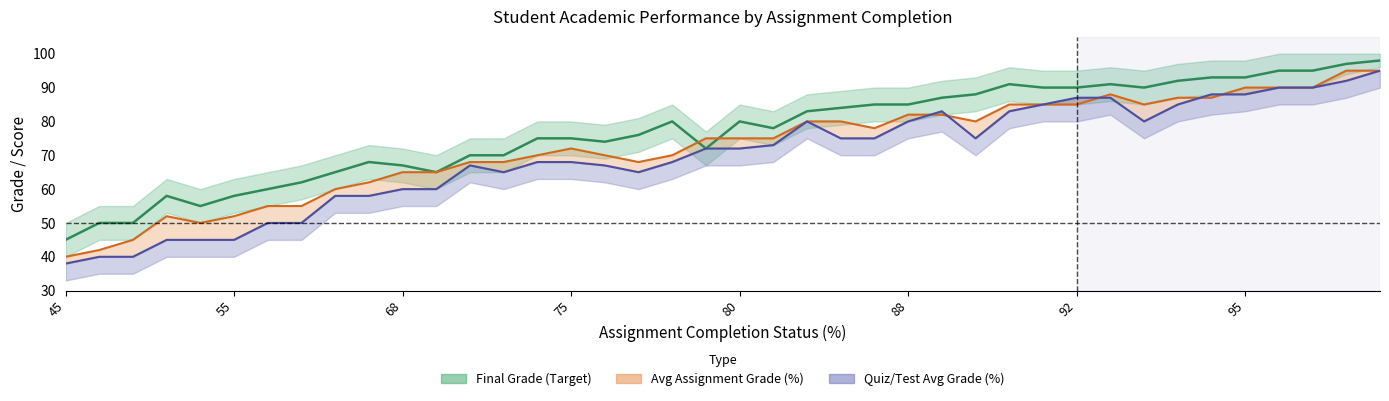

Where is Quiz/Test Avg Grade (%) nearest to the value 66?

70